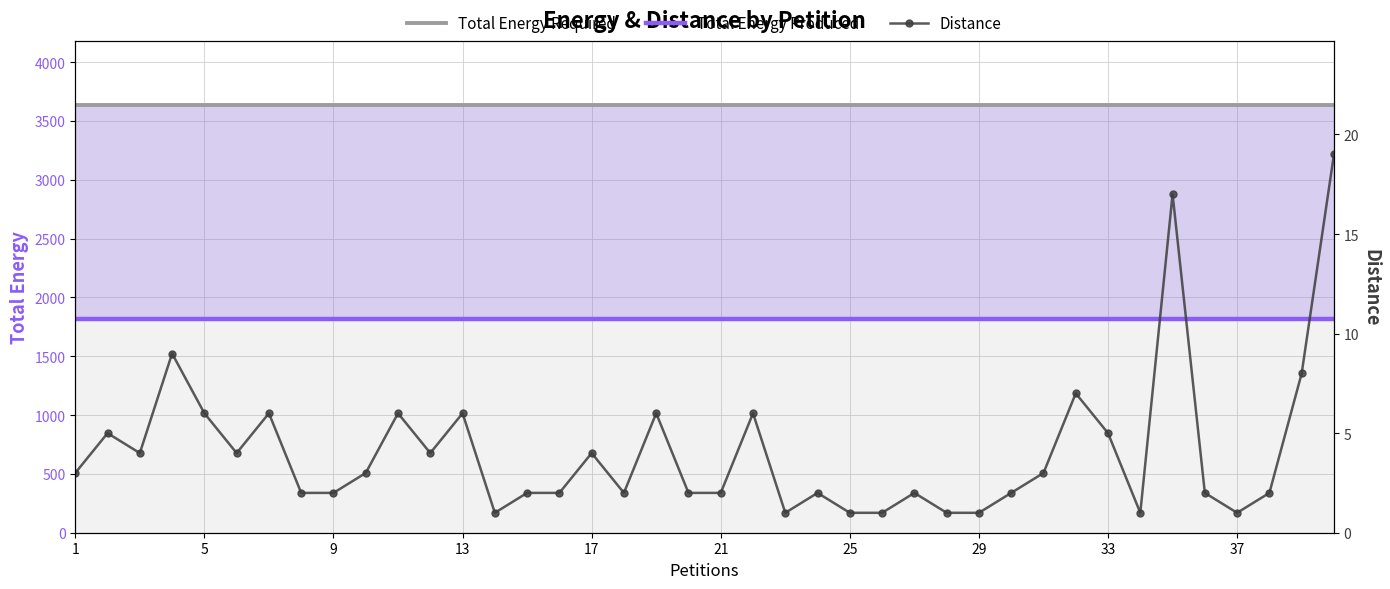

Rank the series by their average value, from lowest to highest.

Distance, Total Energy Produced, Total Energy Required